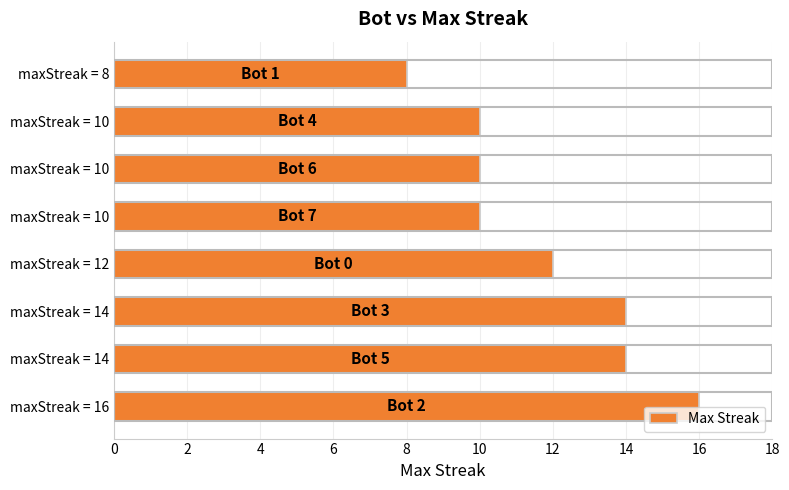

How many values are below 12?

4